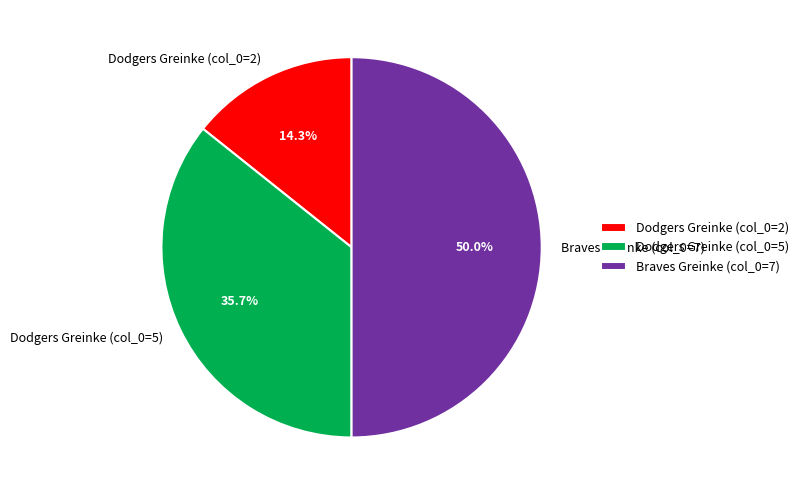

What is the ratio of the value at Braves Greinke (col_0=7) to the value at Dodgers Greinke (col_0=5)?

1.4